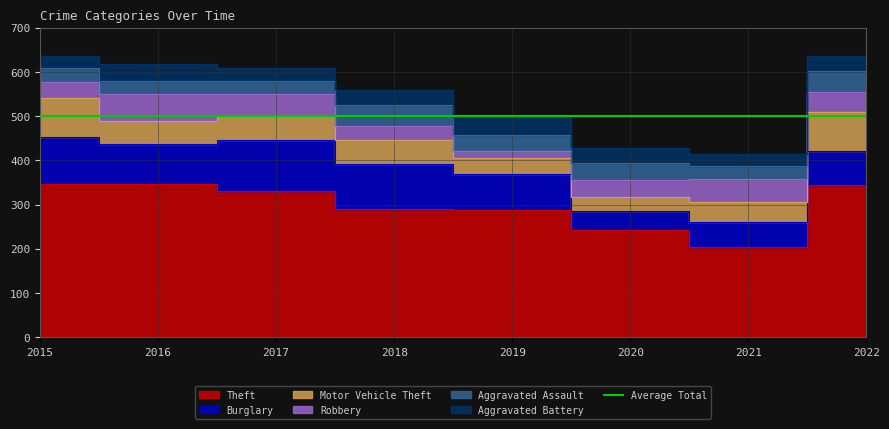

What is the average value of the Aggravated Assault series?

36